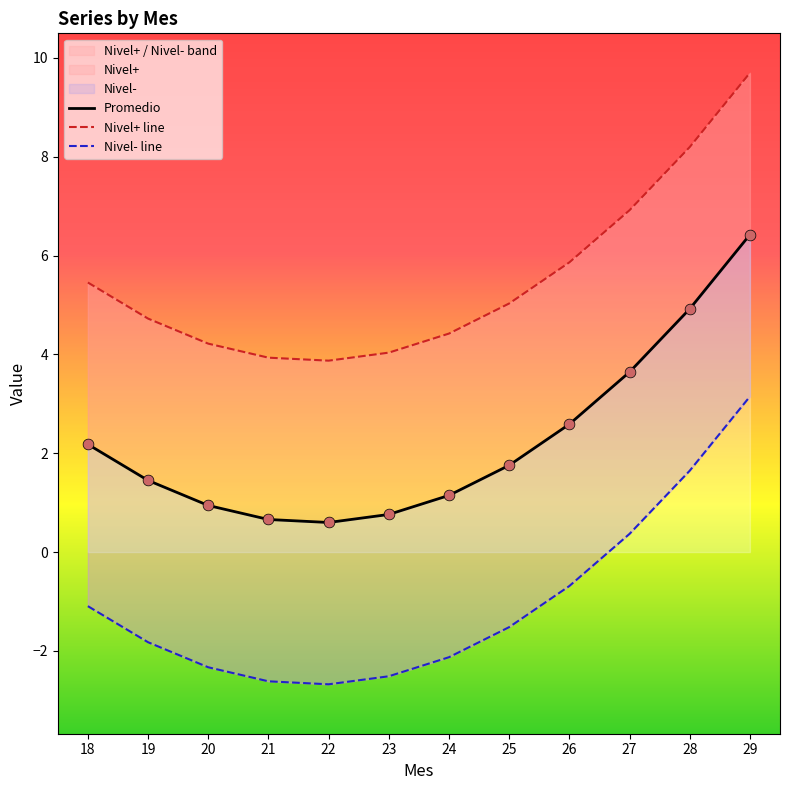

At which category is the sum across all series the highest?

29